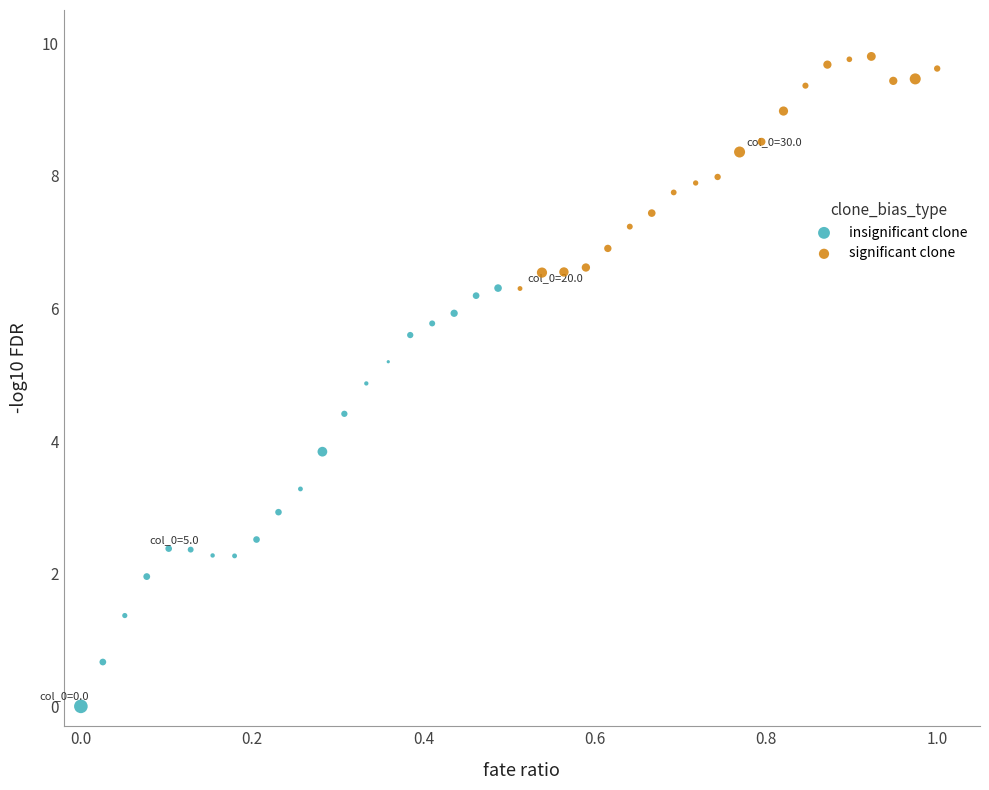

Which series contains the highest Y value?

significant clone